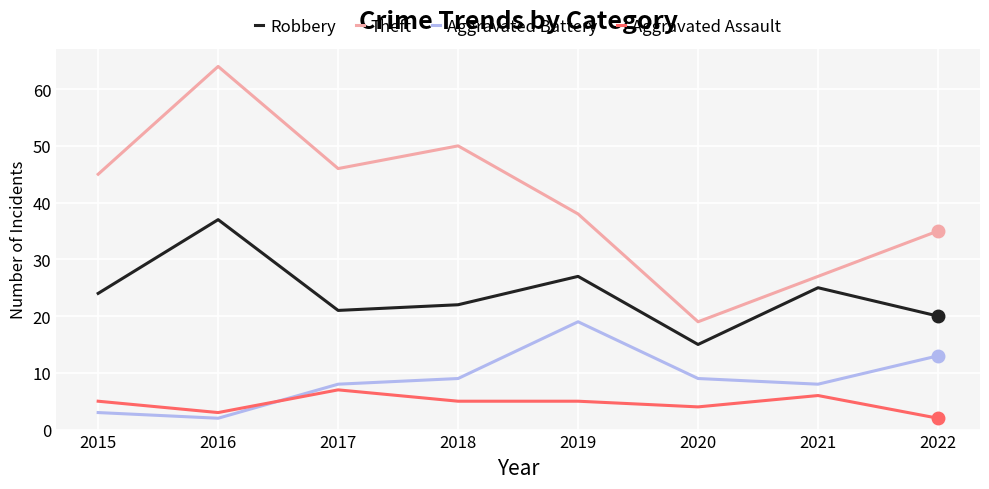

Rank the series at 2018 from lowest to highest value.

Aggravated Assault, Aggravated Battery, Robbery, Theft